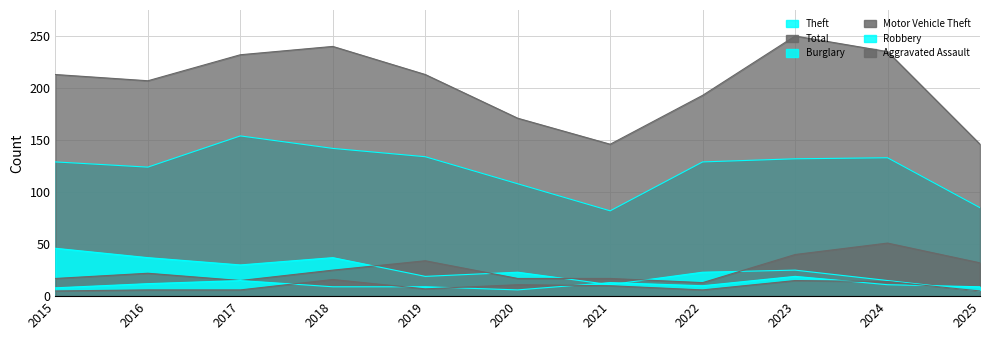

How many distinct data groups are displayed?

6